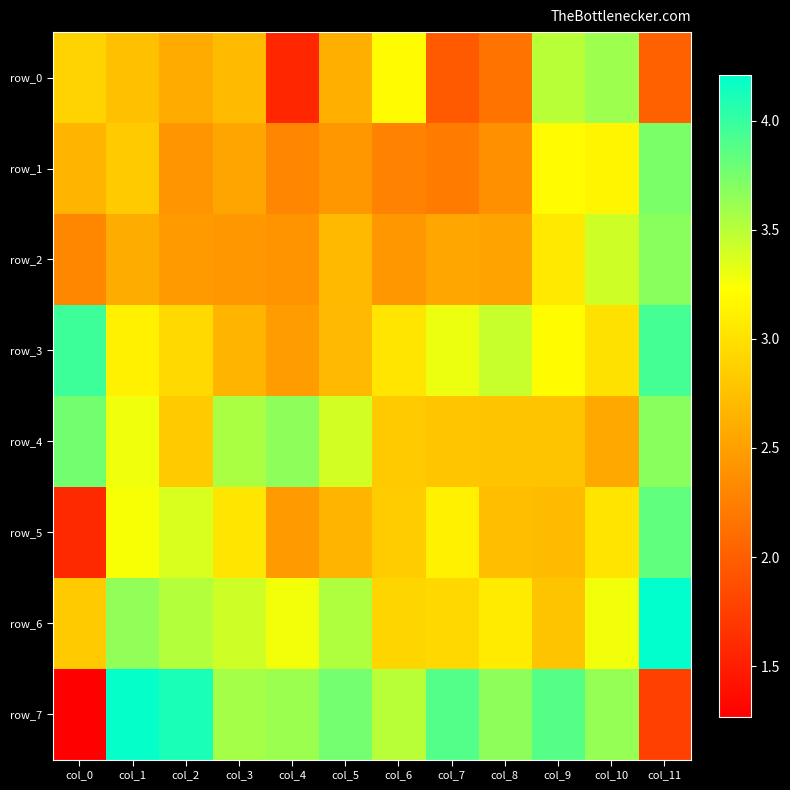

Reading right to left, list all the values displayed in this chart.

row_0: 2.0	3.6	3.5	2.2	2.0	3.2	2.6	1.6	2.7	2.6	2.7	2.9
row_1: 3.7	3.2	3.2	2.4	2.2	2.3	2.4	2.3	2.5	2.4	2.8	2.7
row_2: 3.7	3.4	3.1	2.5	2.6	2.4	2.7	2.4	2.4	2.5	2.6	2.3
row_3: 3.9	3.0	3.2	3.4	3.3	3.0	2.7	2.5	2.7	2.9	3.1	4.0
row_4: 3.7	2.6	2.8	2.8	2.8	2.8	3.4	3.7	3.6	2.8	3.3	3.8
row_5: 3.8	3.0	2.7	2.7	3.1	2.8	2.7	2.5	3.0	3.4	3.3	1.6
row_6: 4.2	3.3	2.8	3.1	2.9	2.9	3.5	3.3	3.4	3.5	3.6	2.8
row_7: 1.8	3.6	3.9	3.7	3.9	3.5	3.8	3.6	3.6	4.1	4.2	1.3